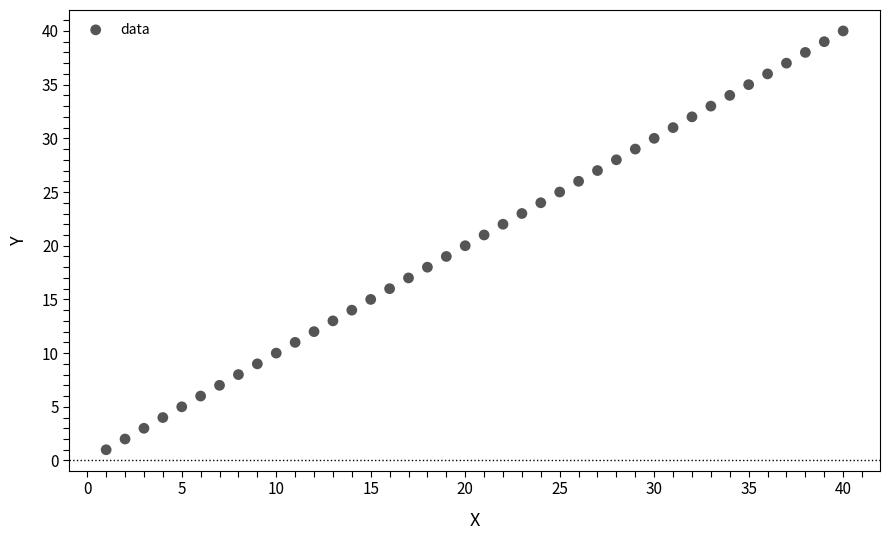

What is the range of Y values (max minus min)?

39